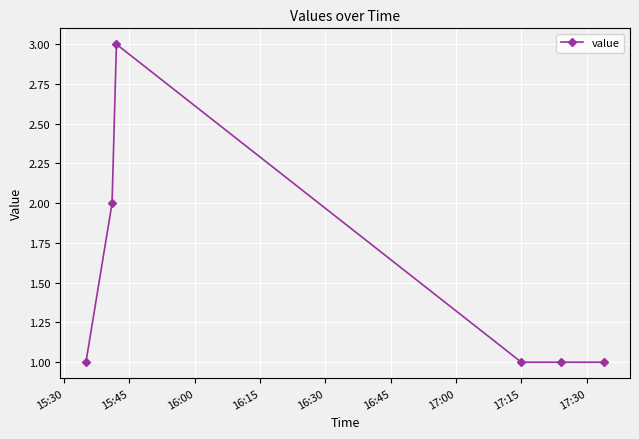

What is the difference between the maximum and minimum values?

2